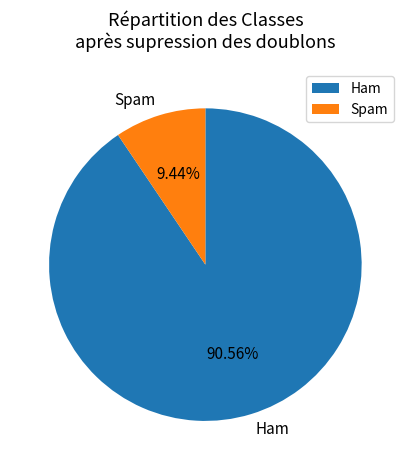

Does Ham represent more than half of the total?

Yes